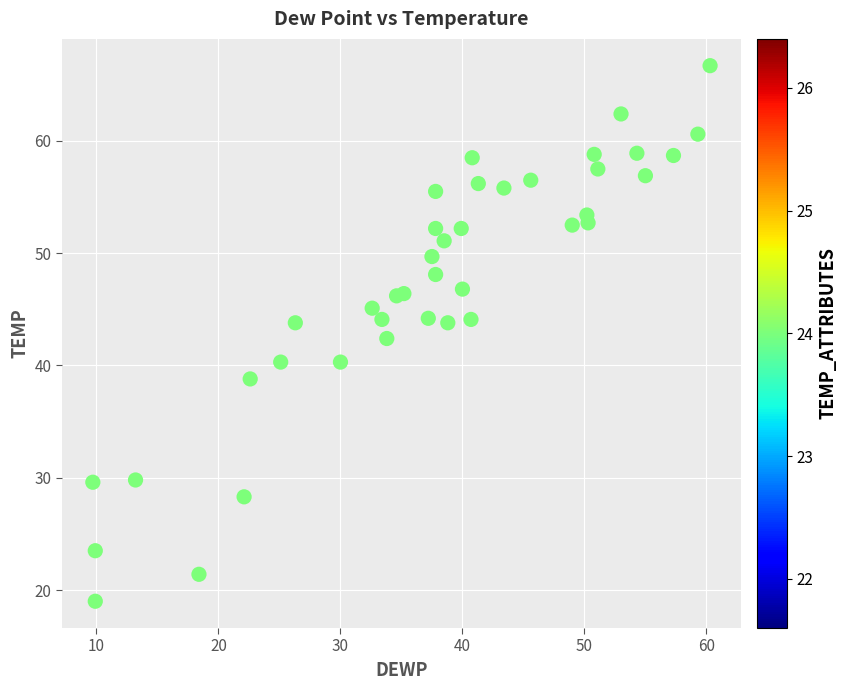

What is the range of X values (max minus min)?

50.6